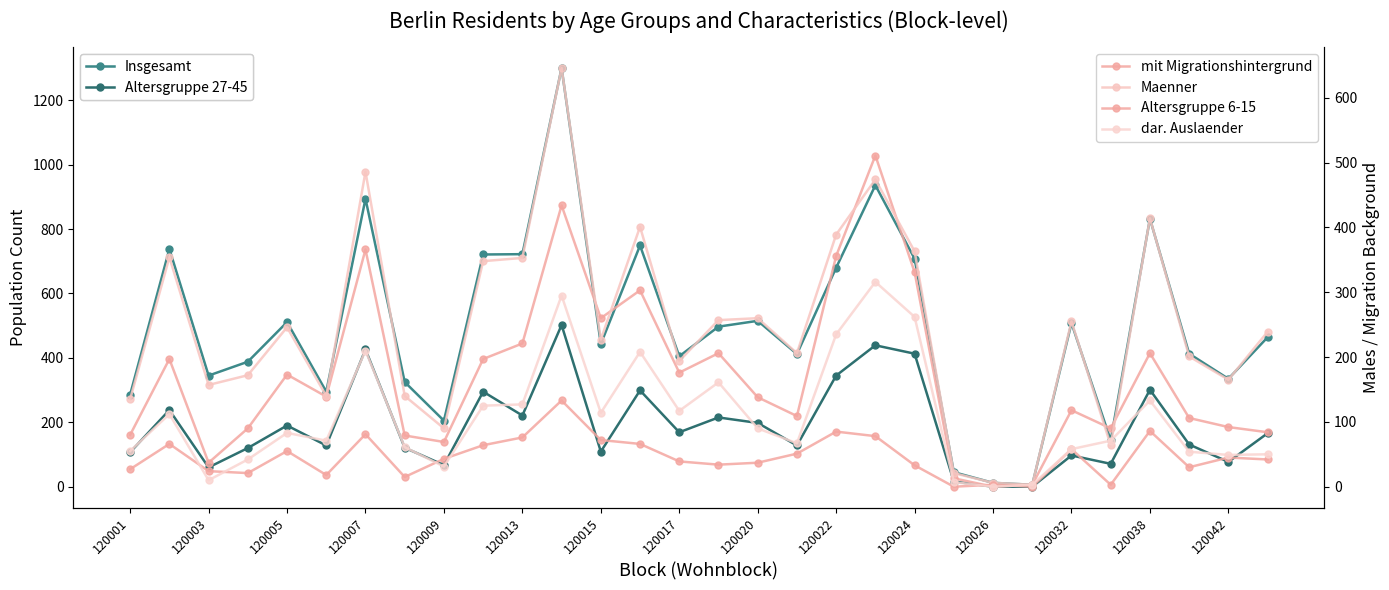

How many interior local peaks does the mit Migrationshintergrund series have?

9